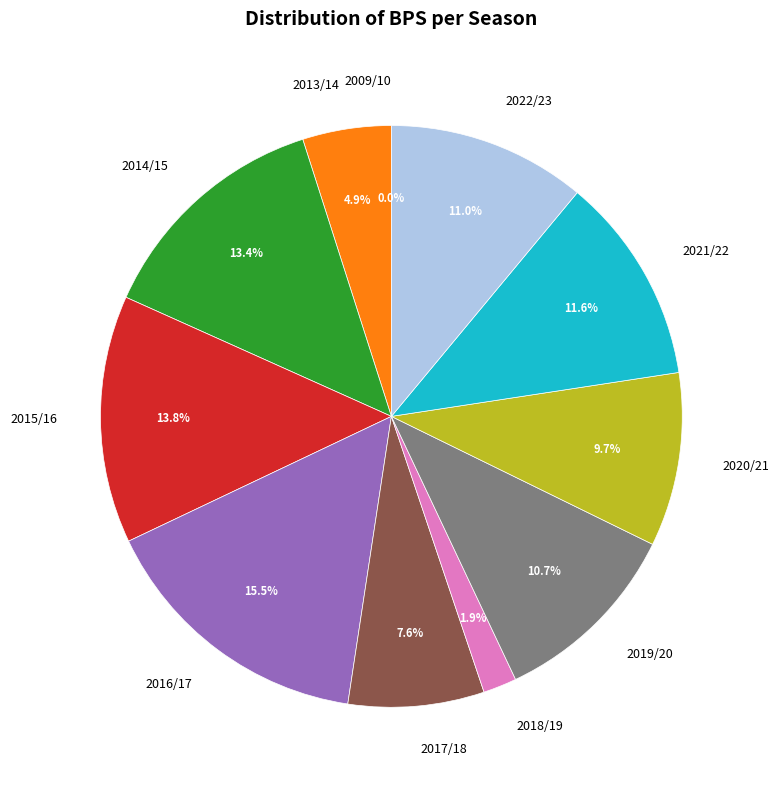

To the nearest percent, what percentage of the pie is 2020/21?

10%